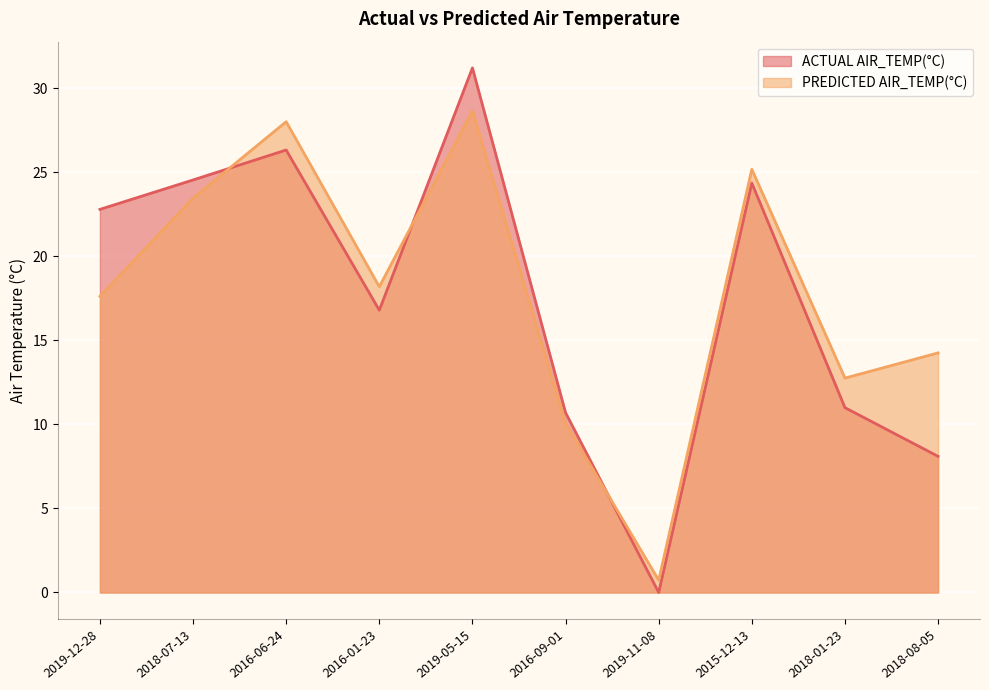

What is the label of the 8th point from the right?

2016-06-24